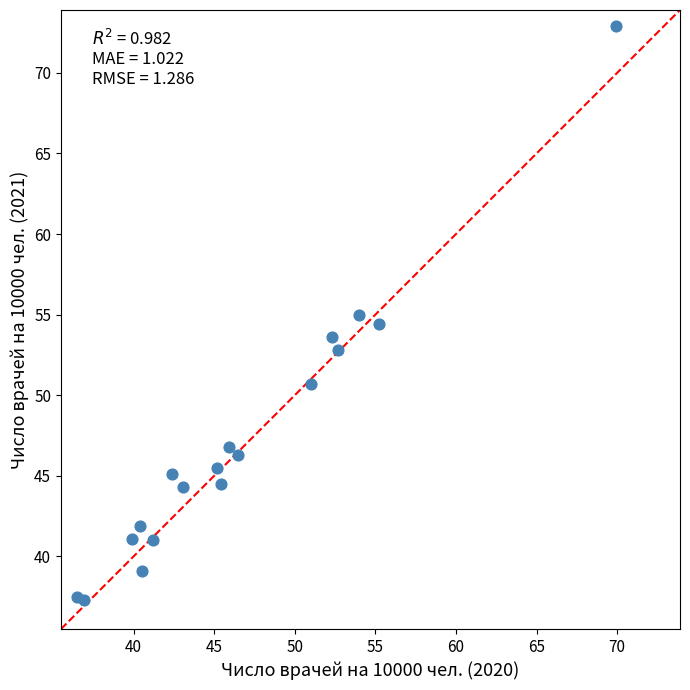

What is the range of Y values (max minus min)?

35.6